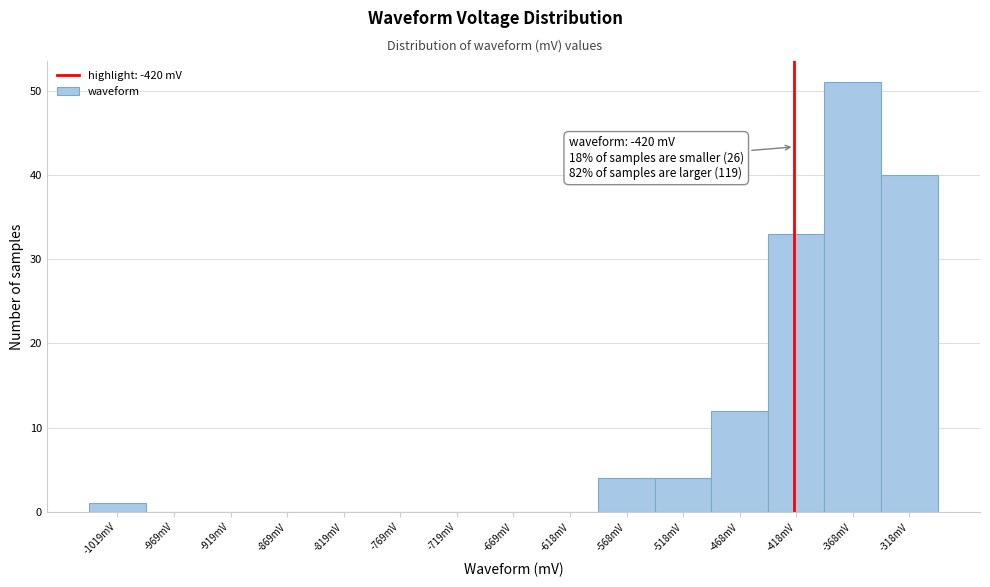

Which range on the x-axis has the tallest bar?

-390 to -340